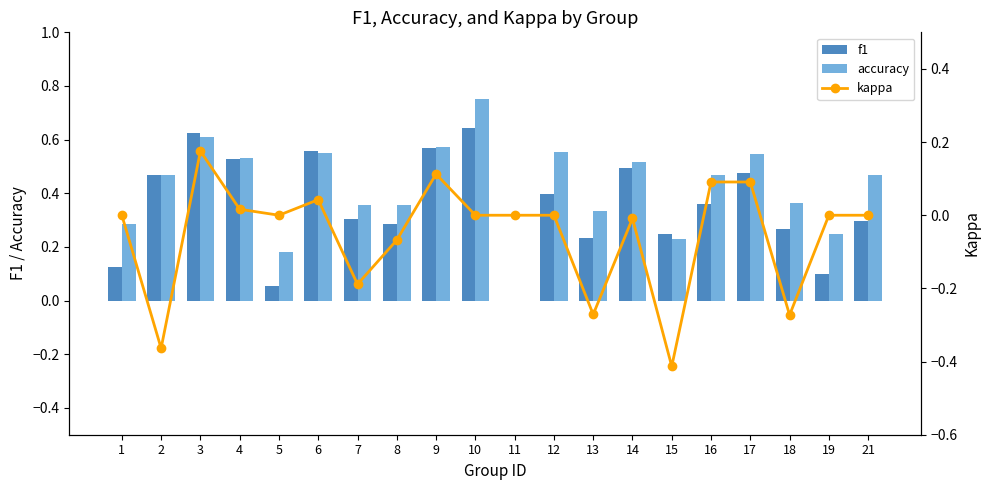

Reading left to right, extract all data points from this chart.

f1: 0.1	0.5	0.6	0.5	0.1	0.6	0.3	0.3	0.6	0.6	0.0	0.4	0.2	0.5	0.2	0.4	0.5	0.3	0.1	0.3
accuracy: 0.3	0.5	0.6	0.5	0.2	0.6	0.4	0.4	0.6	0.8	0.0	0.6	0.3	0.5	0.2	0.5	0.5	0.4	0.2	0.5
kappa: 0.0	-0.4	0.2	0.0	0.0	0.0	-0.2	-0.1	0.1	0.0	0.0	0.0	-0.3	-0.0	-0.4	0.1	0.1	-0.3	0.0	0.0